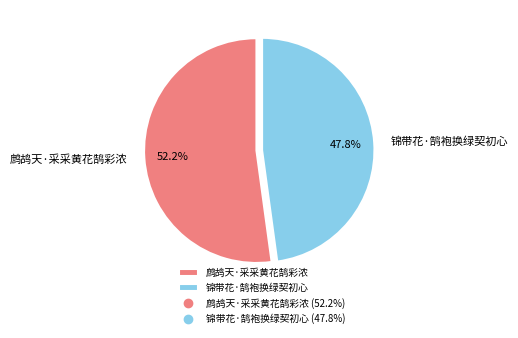

True or false: 锦带花·鹄袍换绿契初心 accounts for 37% of the total.

False